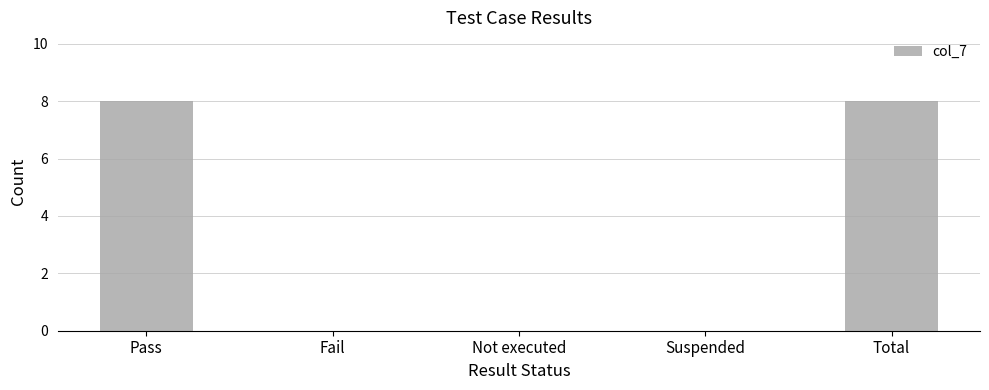

Reading left to right, what are all the values shown in this chart?

8	0	0	0	8